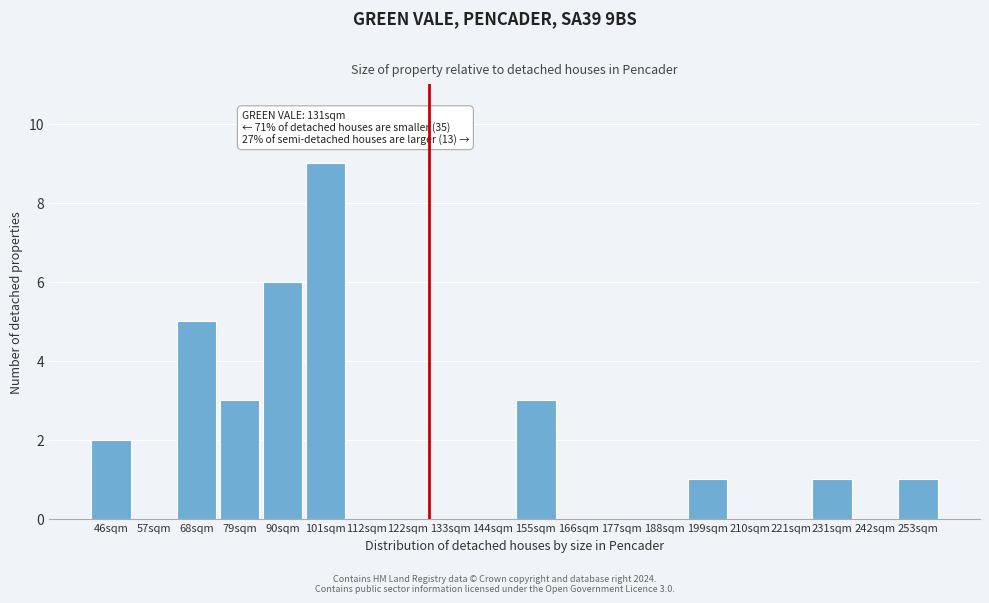

Reading left to right, what are all the values shown in this chart?

46sqm=2	57sqm=0	68sqm=5	79sqm=3	90sqm=6	101sqm=9	112sqm=0	122sqm=0	133sqm=0	144sqm=0	155sqm=3	166sqm=0	177sqm=0	188sqm=0	199sqm=1	210sqm=0	221sqm=0	231sqm=1	242sqm=0	253sqm=1